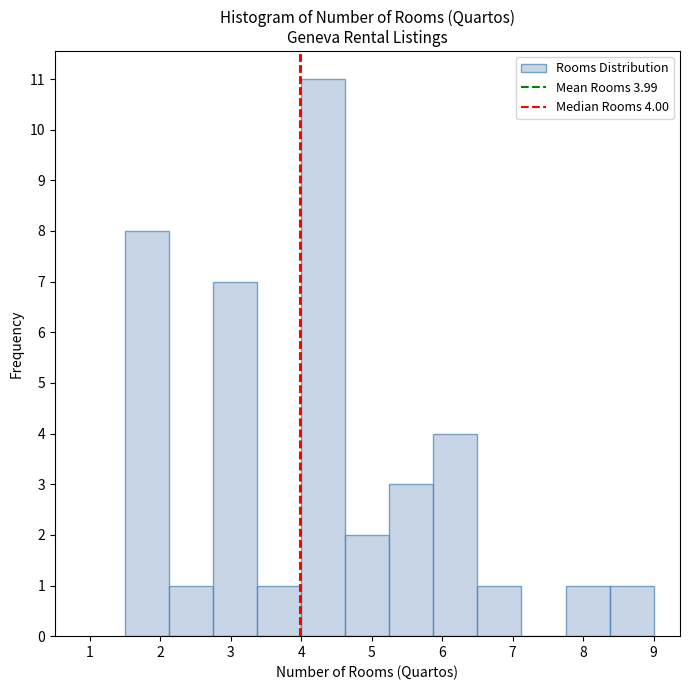

Over which range of the x-axis is the bar tallest?

4.0 to 4.6